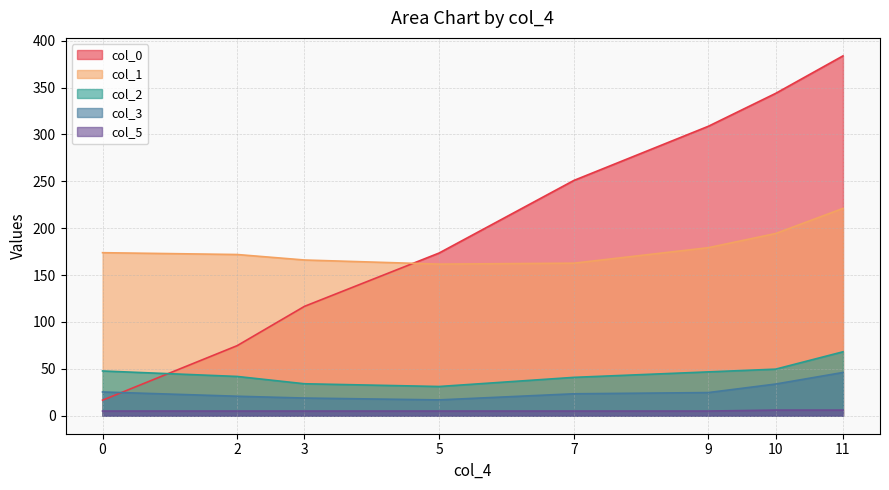

Which series has the largest total across all categories?

col_0